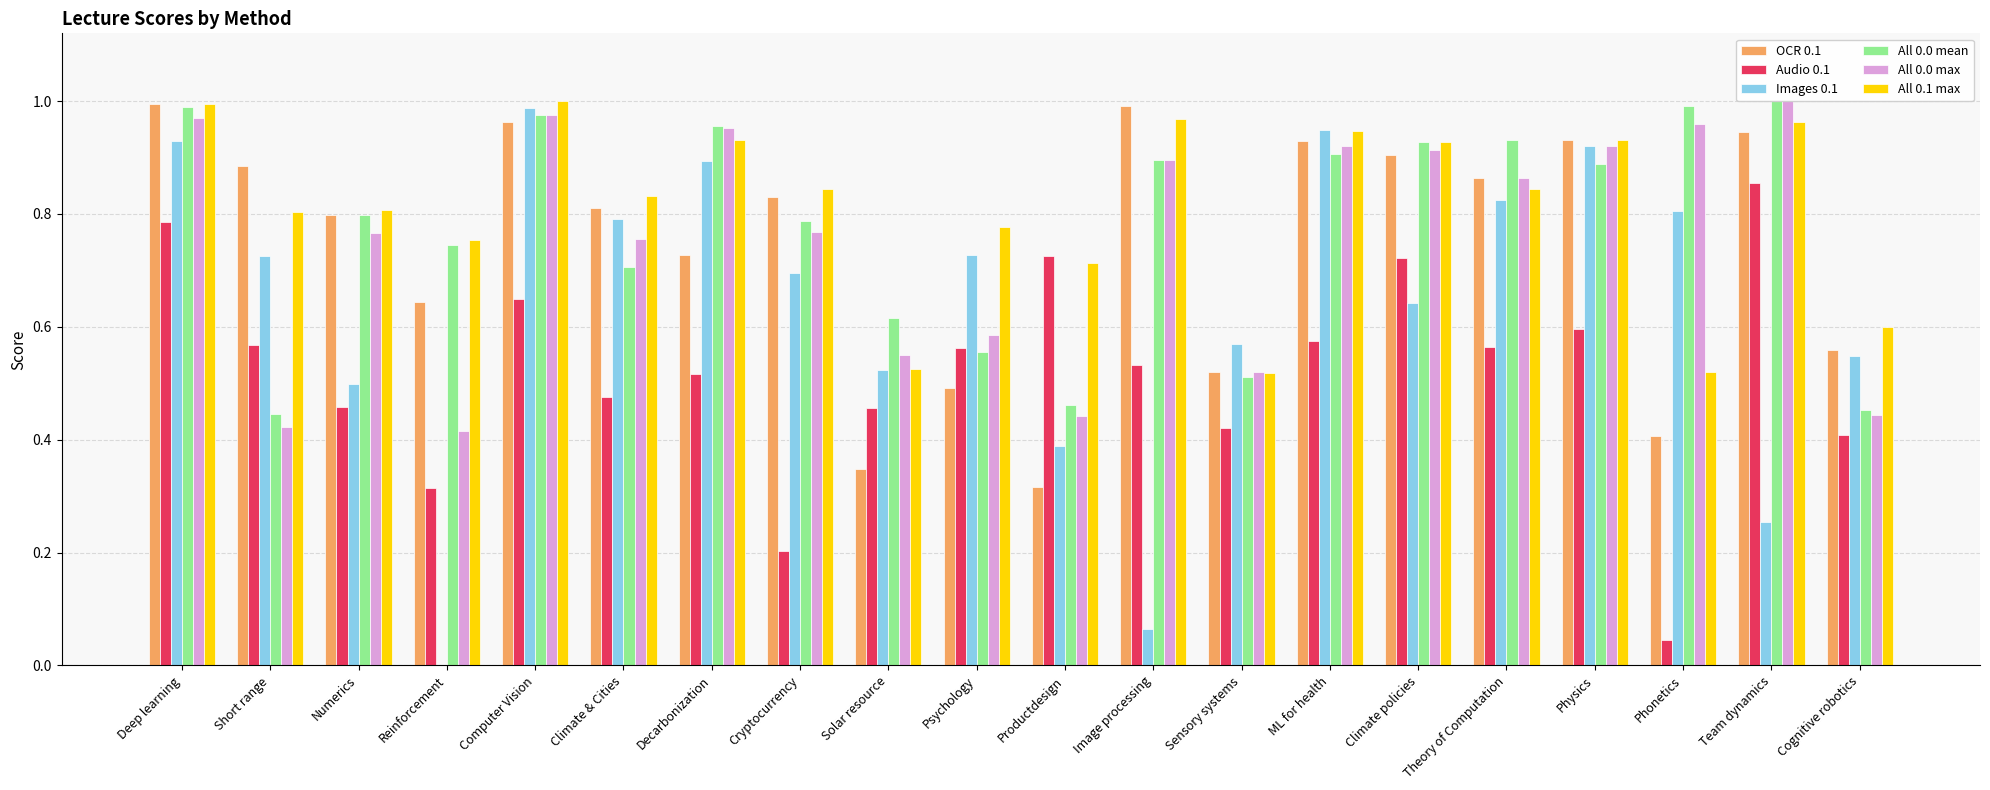

What is the difference between the maximum and second lowest values in the OCR 0.1 series?

0.6